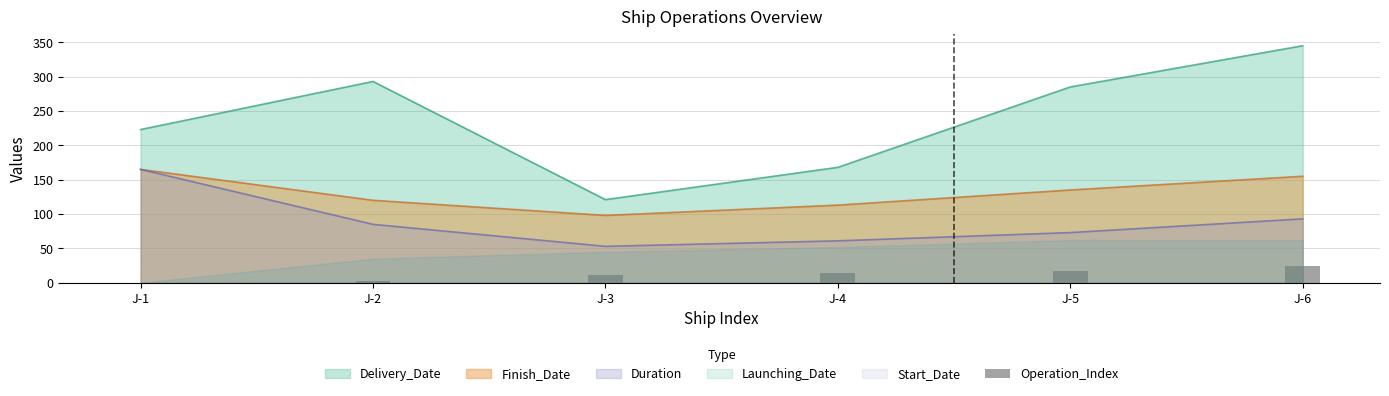

Is the value of Finish_Date at J-1 greater than the value of Delivery_Date at J-2?

No